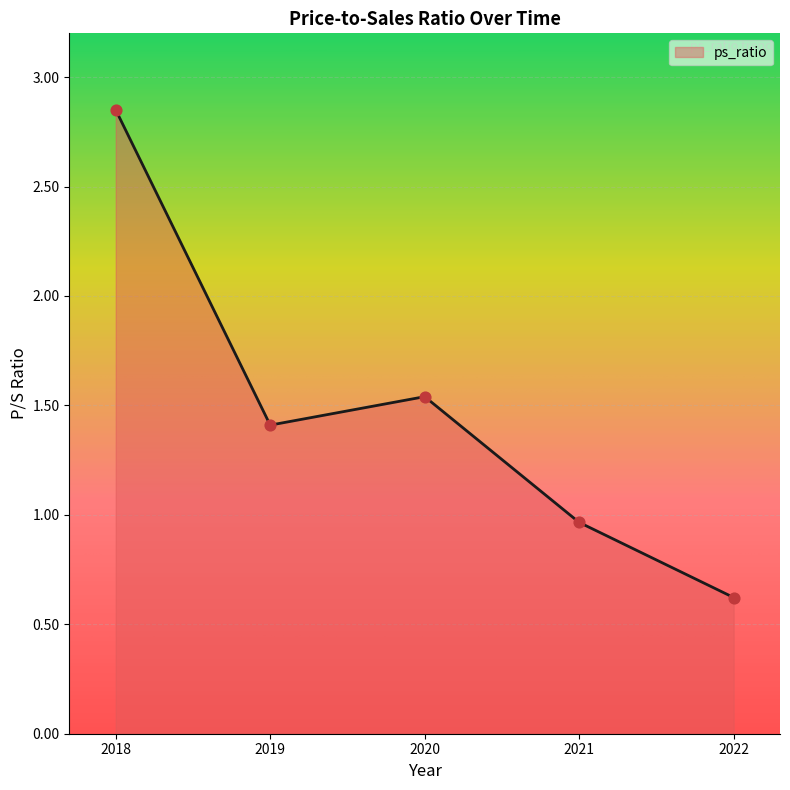

Which has a higher value, 2019 or 2018?

2018